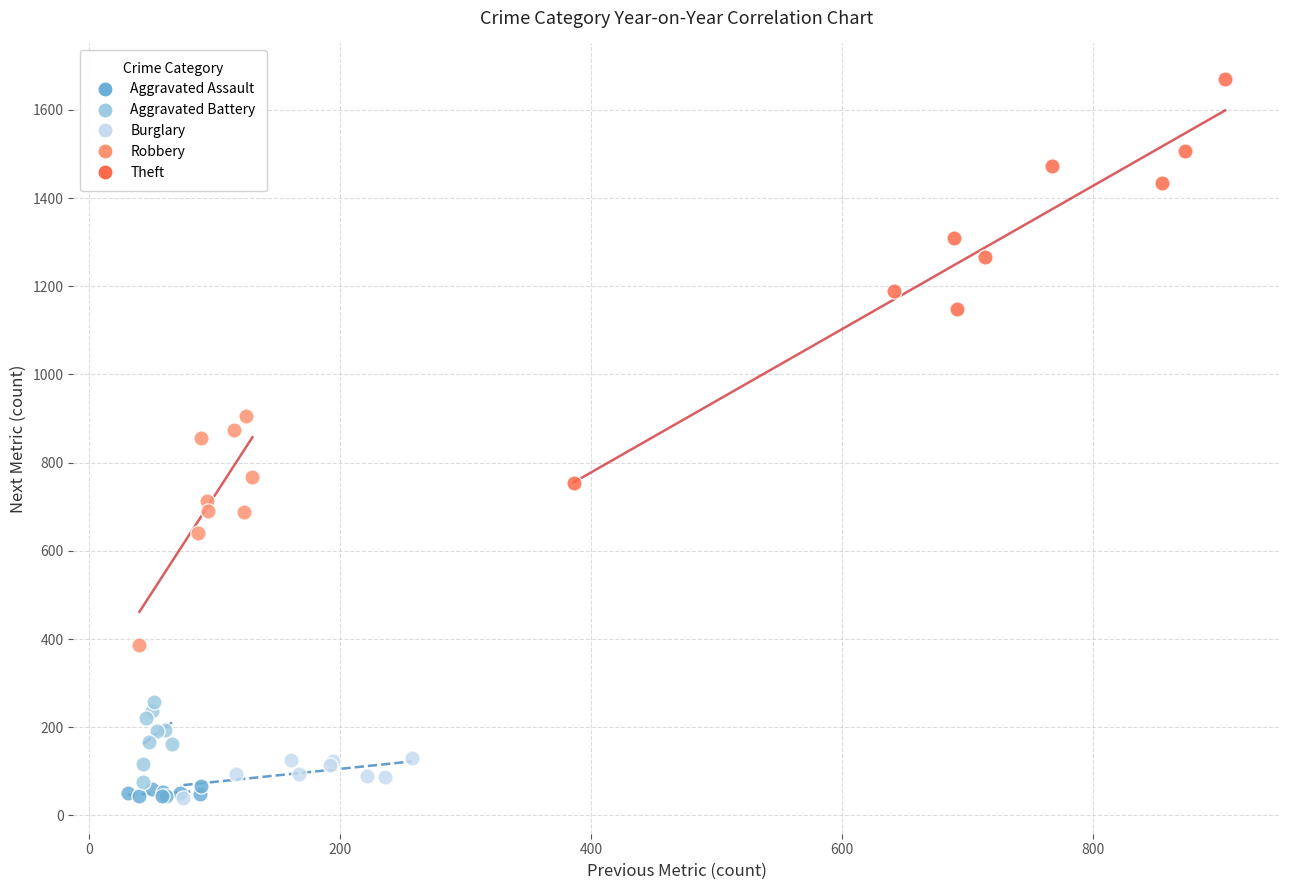

Which series has the largest Y range (max minus min)?

Theft